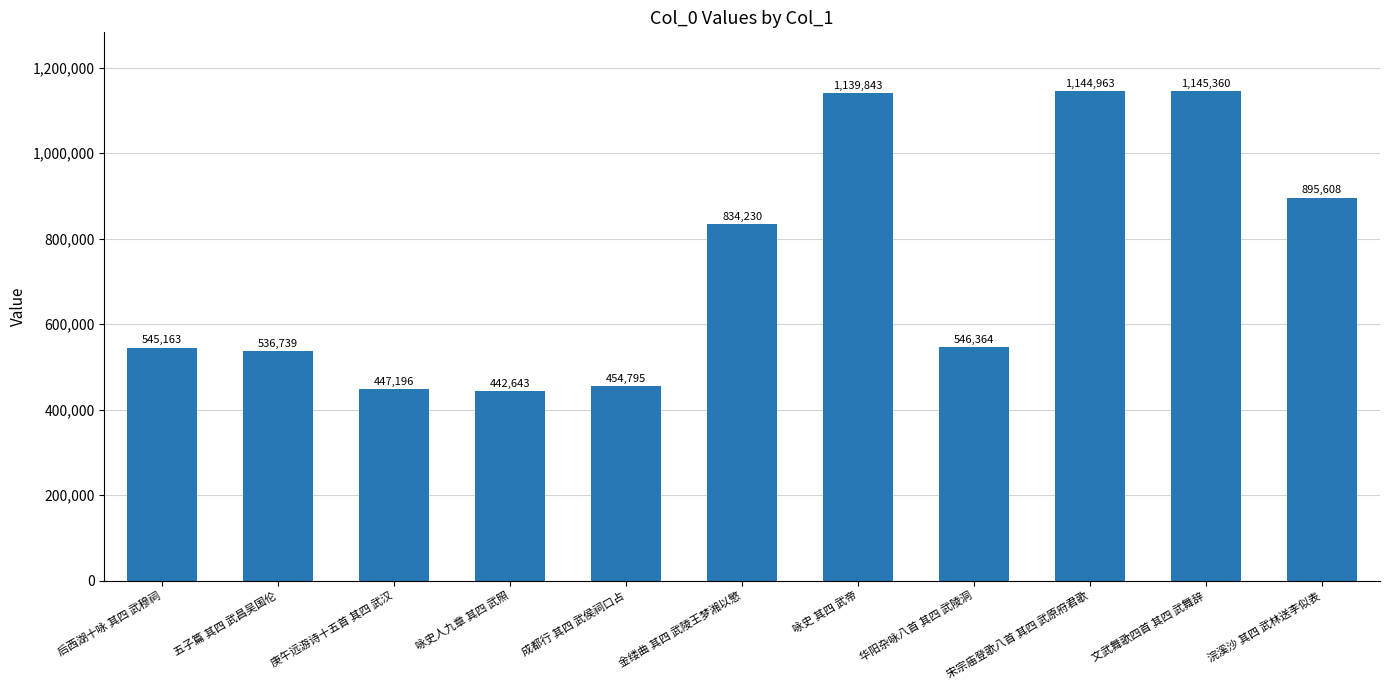

Reading left to right, what are all the values shown in this chart?

后西湖十咏 其四 武穆祠=545163	五子篇 其四 武昌吴国伦=536739	庚午远游诗十五首 其四 武汉=447196	咏史人九章 其四 武照=442643	成都行 其四 武侯祠口占=454795	金缕曲 其四 武陵王梦湘以慜=834230	咏史 其四 武帝=1139843	华阳杂咏八首 其四 武陵洞=546364	宋宗庙登歌八首 其四 武原府君歌=1144963	文武舞歌四首 其四 武舞辞=1145360	浣溪沙 其四 武林送李似表=895608